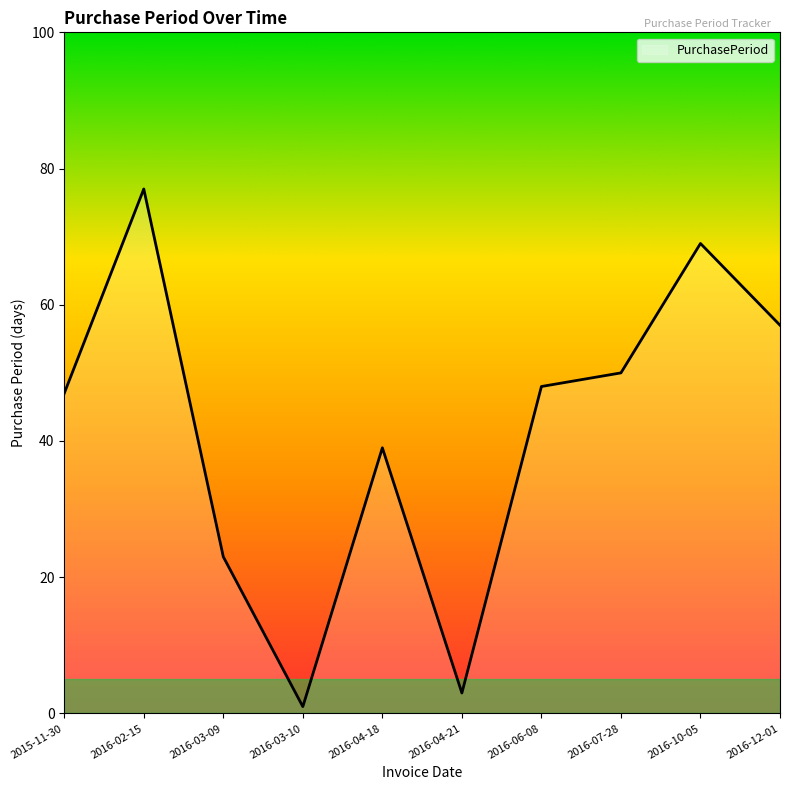

Is it true that the value at 2016-06-08 is 31?

False